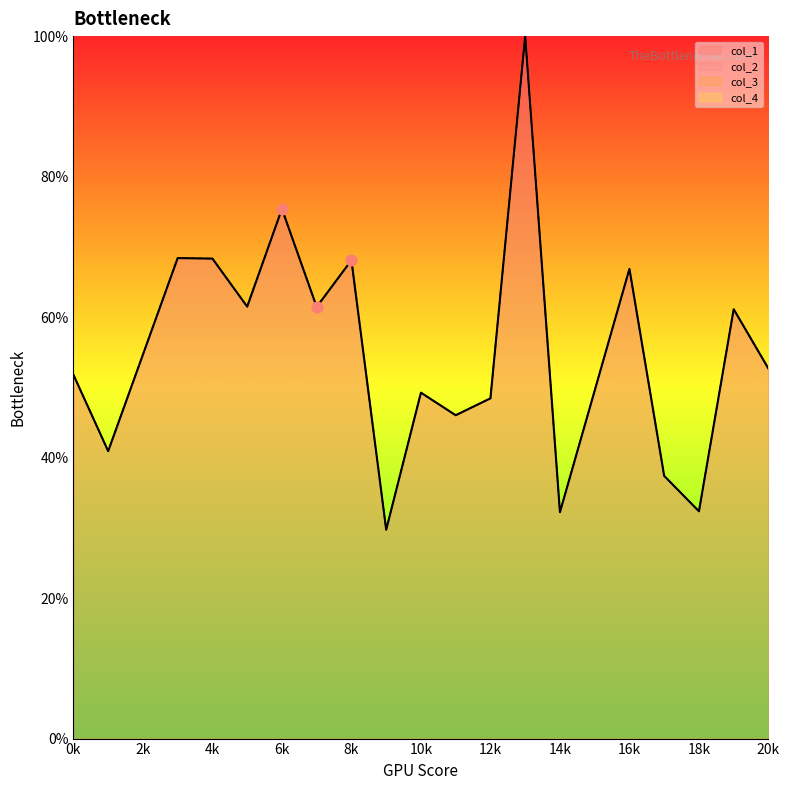

At how many categories does at least one series exceed 99?

1